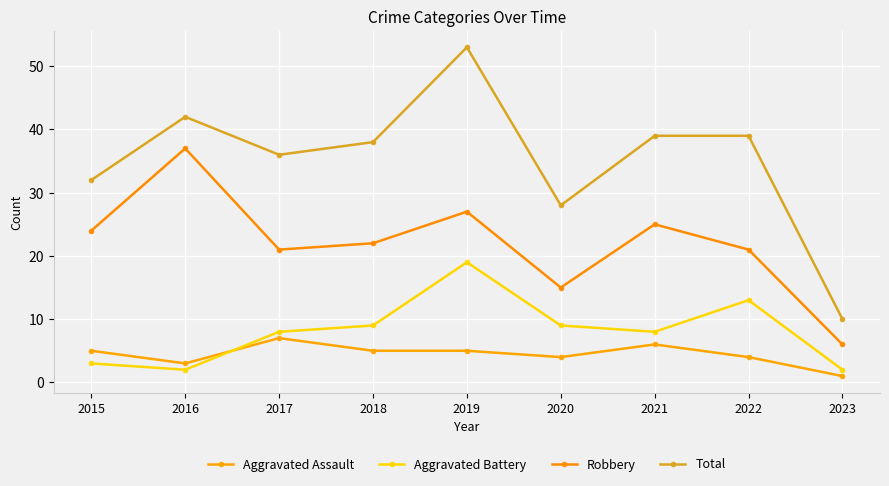

How many values in the Total series are below 38?

4